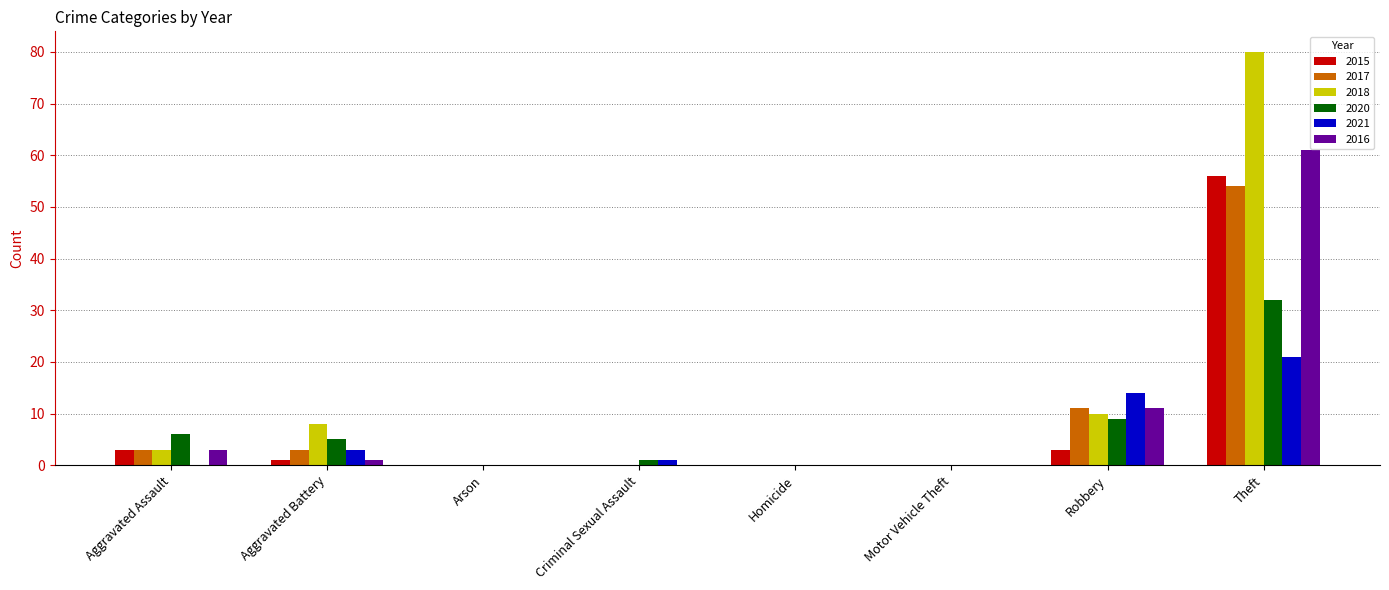

Which series has the largest total across all categories?

2018